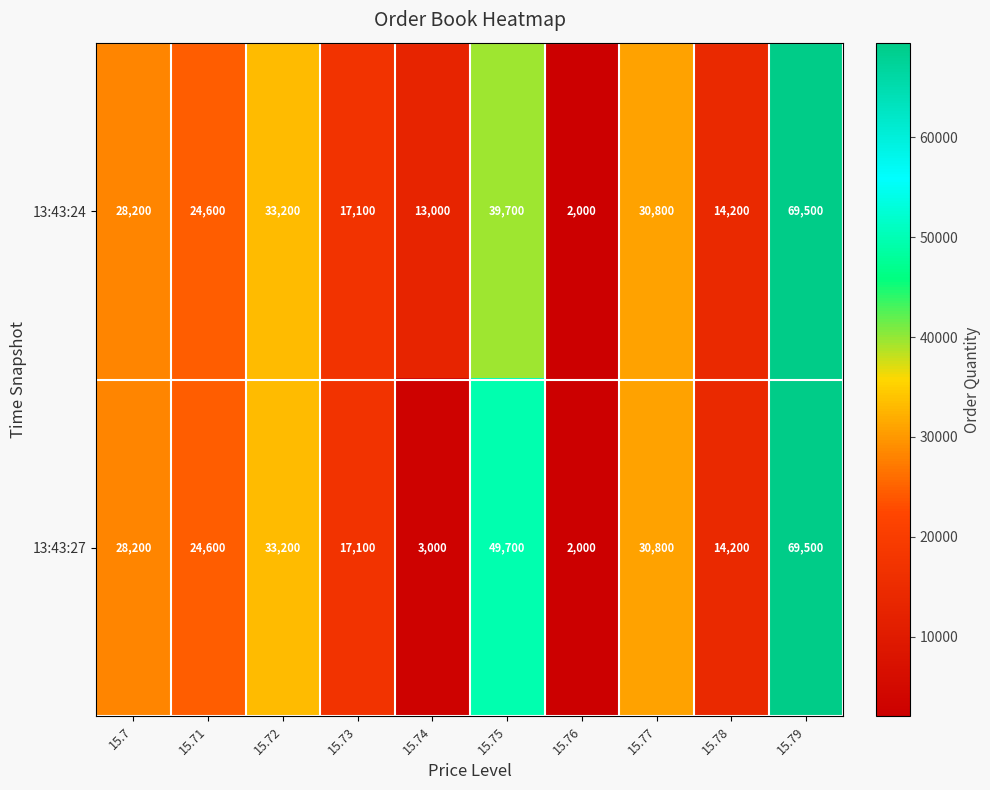

How many series are shown in this chart?

2